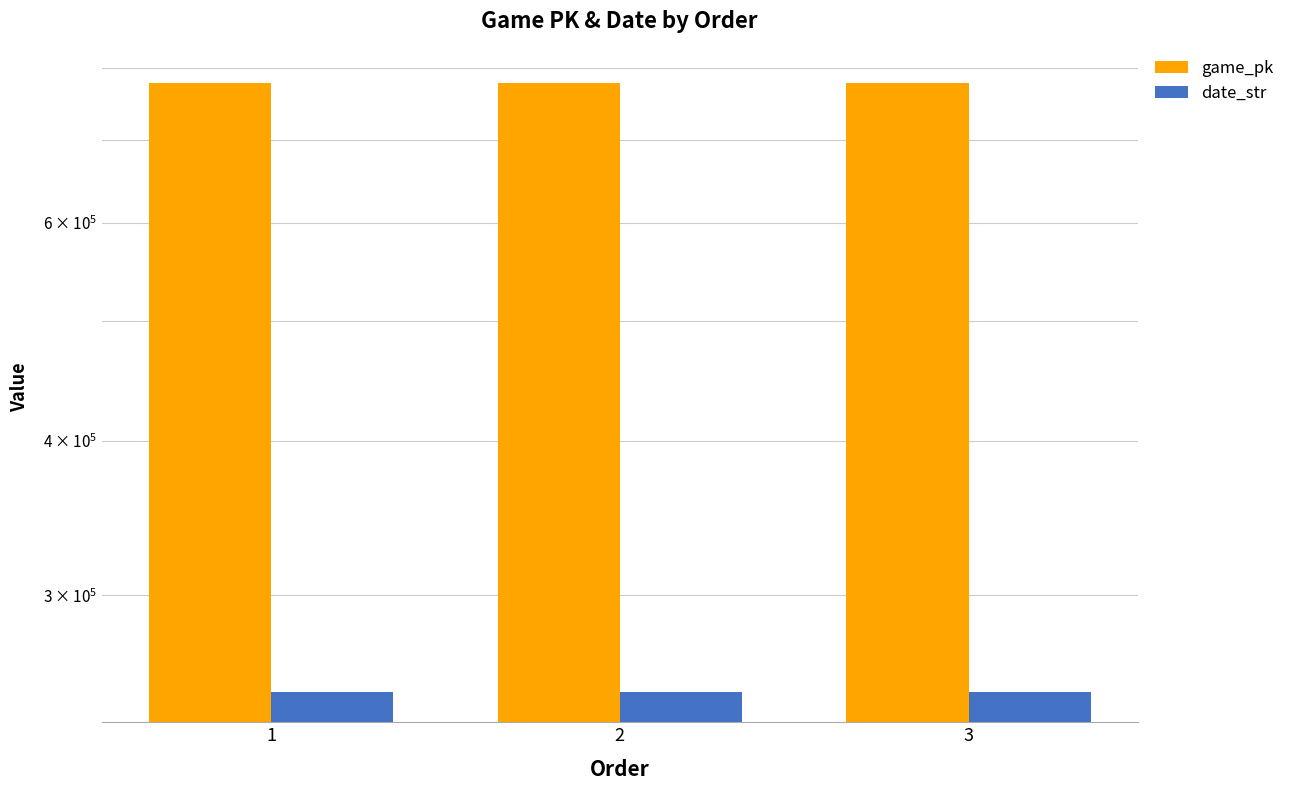

Is the value of date_str at 2 greater than the value of game_pk at 3?

No